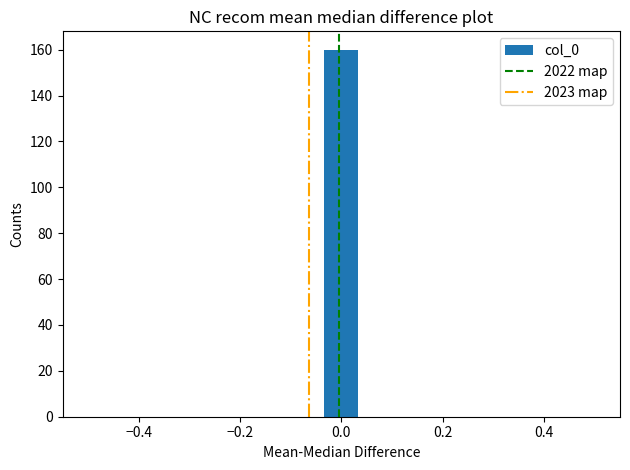

Around what value on the x-axis is the tallest bar? Give the approximate position of its centre, as read against the axis.

0.00